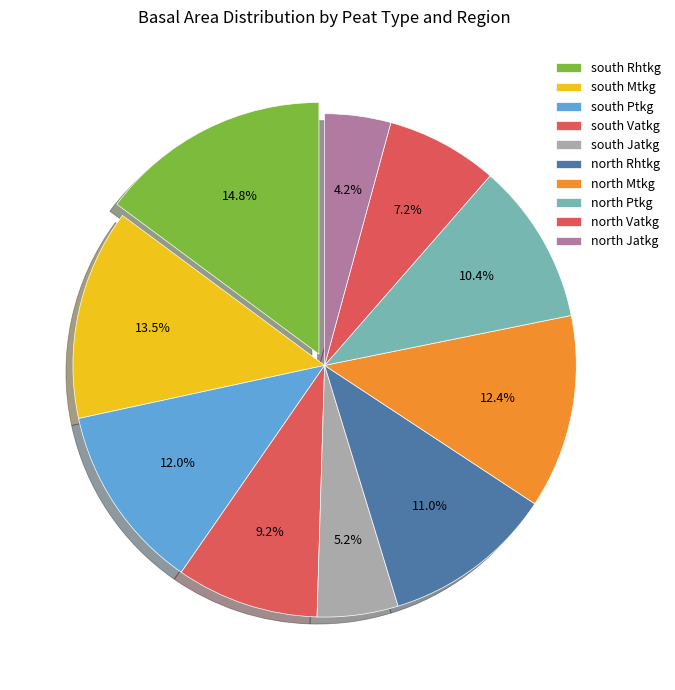

Rank the categories by value from highest to lowest.

south Rhtkg, south Mtkg, north Mtkg, south Ptkg, north Rhtkg, north Ptkg, south Vatkg, north Vatkg, south Jatkg, north Jatkg